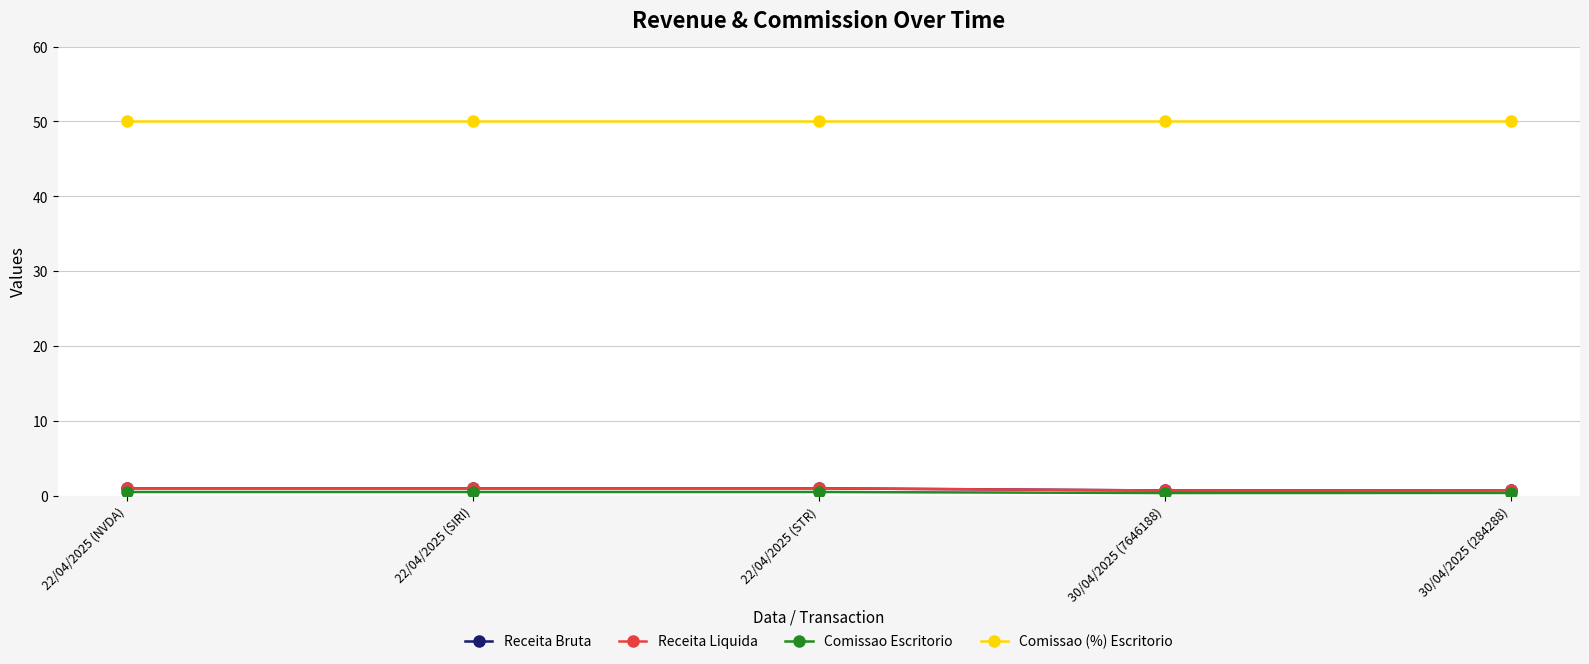

Which series changed the most between 22/04/2025 (NVDA) and 22/04/2025 (SIRI)?

Receita Bruta